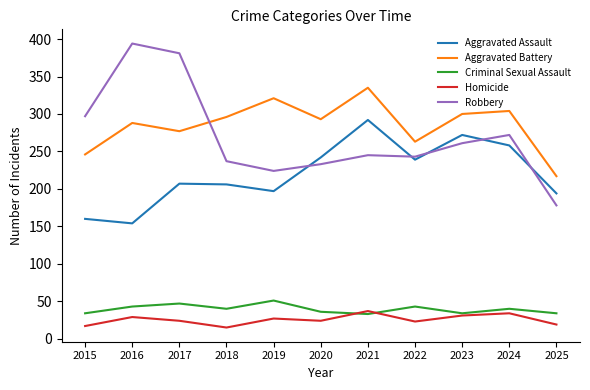

What is the smallest value displayed?

15